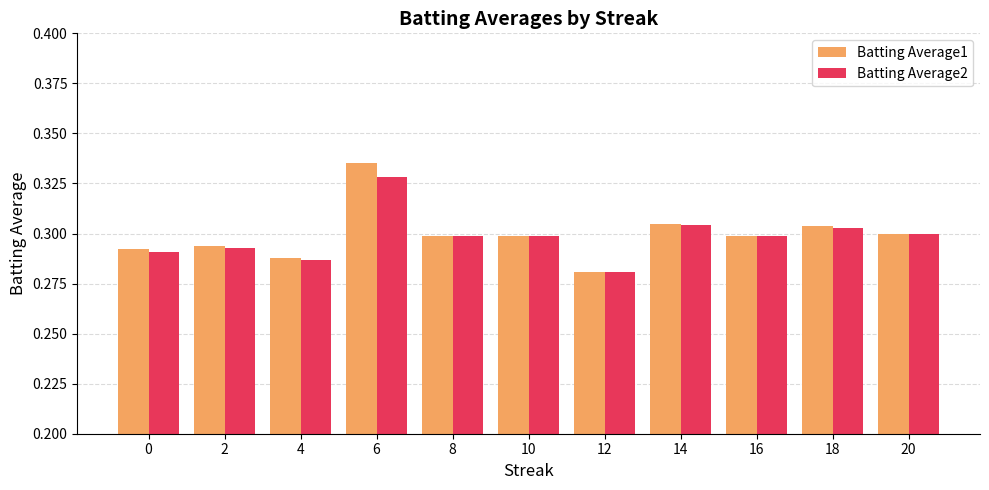

What is the sum of the Batting Average1 values at 8 and 16?

0.6